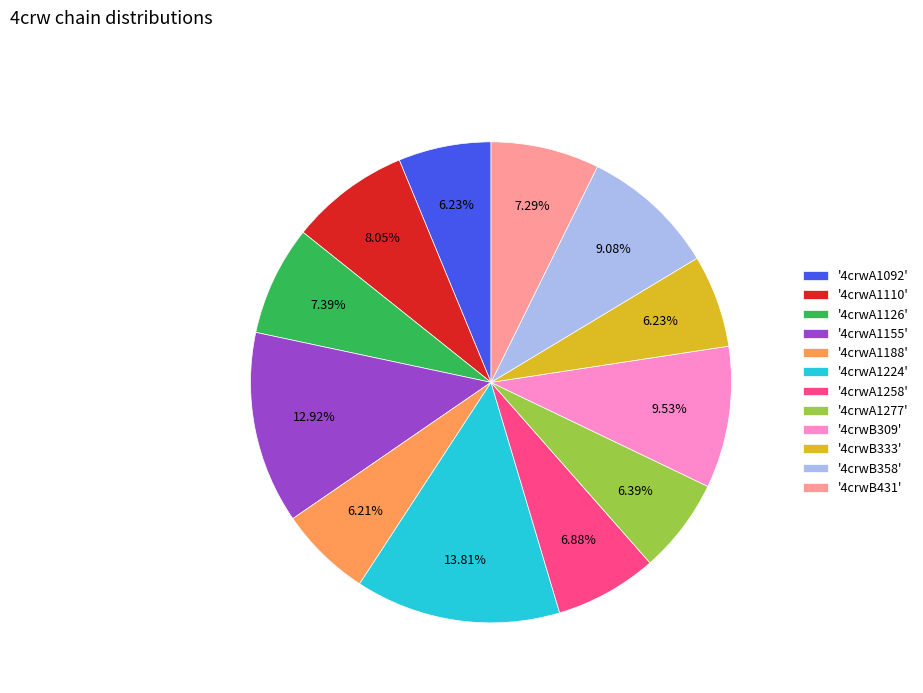

Is the sum of '4crwA1277' and '4crwA1224' greater than half?

No